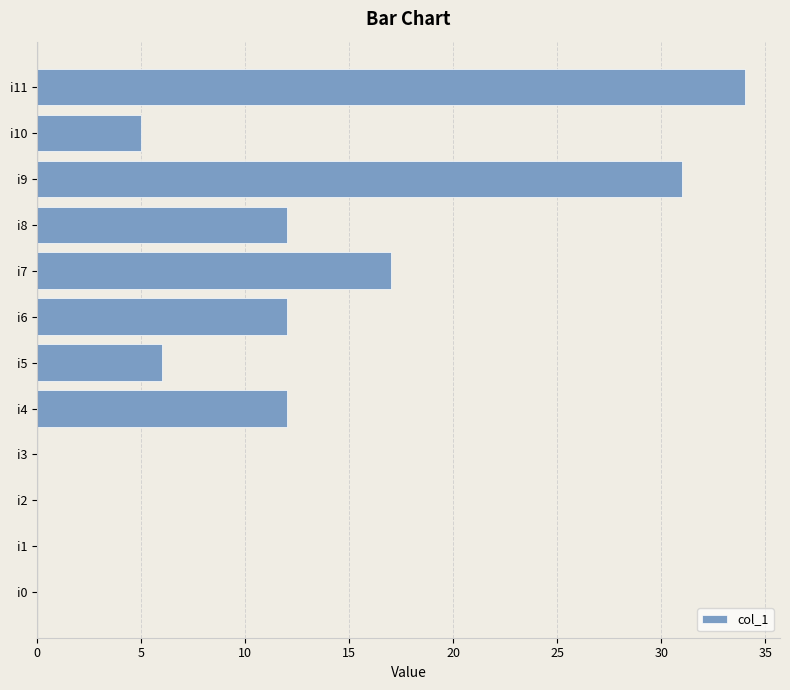

What is the sum of all values?

129